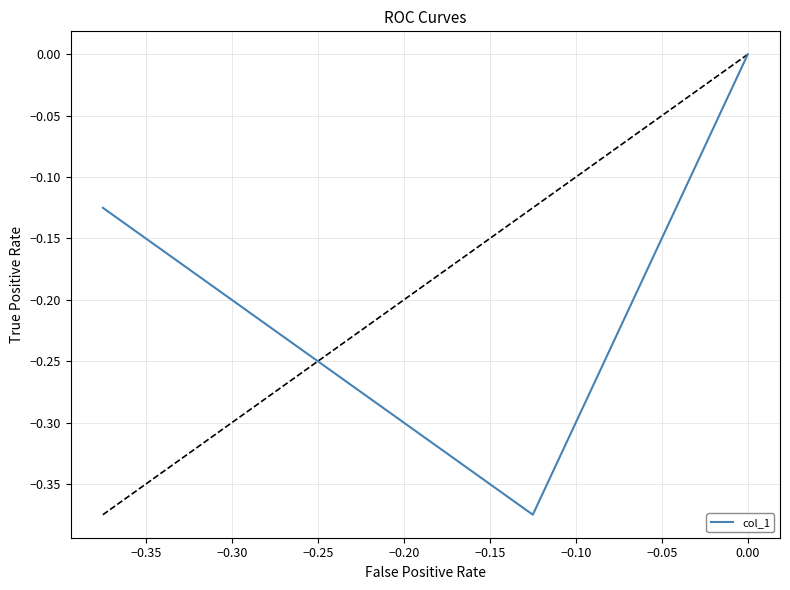

How many negative values are there?

2